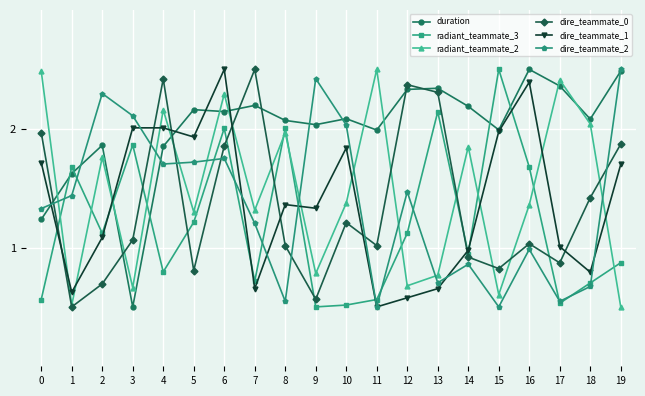

How many times do dire_teammate_1 and radiant_teammate_2 cross each other?

11